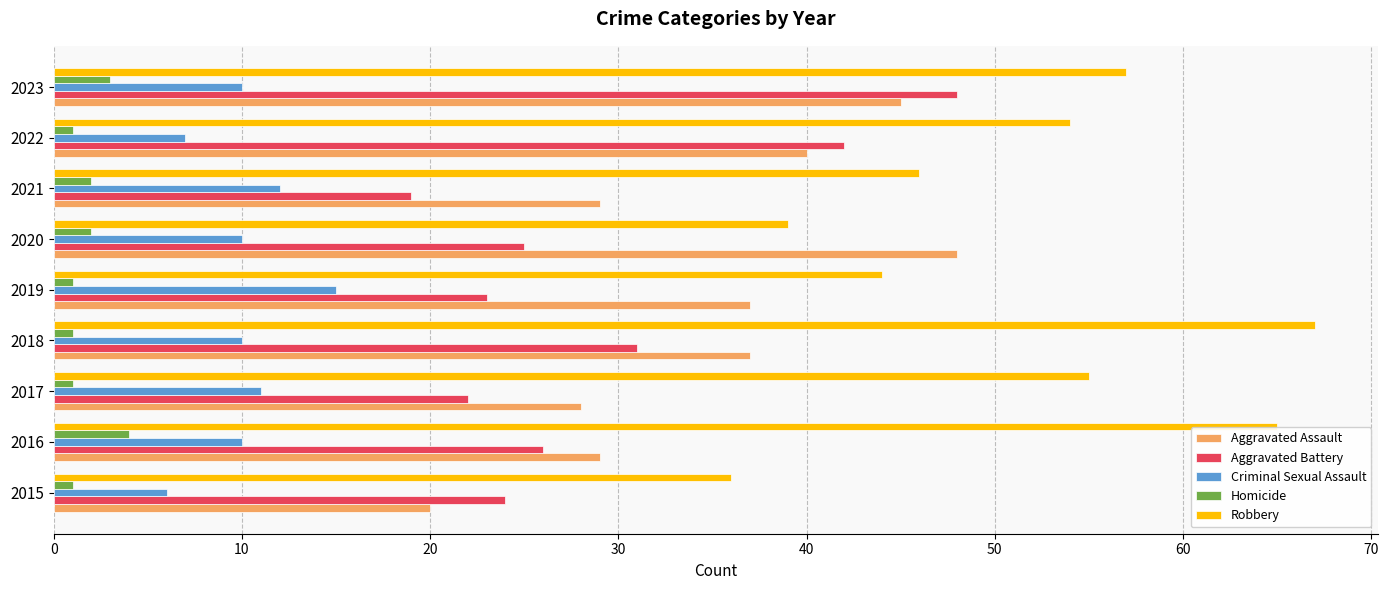

Where is Aggravated Battery nearest to the value 33?

2018